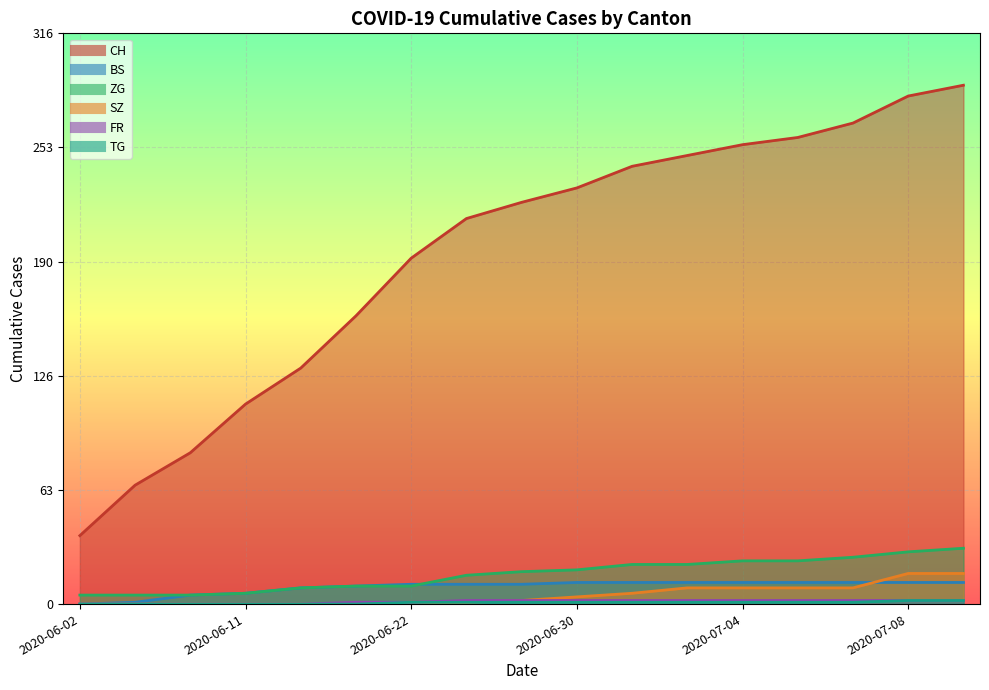

Reading left to right, list all the values displayed in this chart.

CH: 2020-06-02=38	2020-06-04=66	2020-06-08=84	2020-06-11=111	2020-06-15=131	2020-06-18=160	2020-06-22=192	2020-06-25=214	2020-06-29=223	2020-06-30=231	2020-07-01=243	2020-07-02=249	2020-07-04=255	2020-07-06=259	2020-07-07=267	2020-07-08=282	2020-07-09=288
BS: 2020-06-02=0	2020-06-04=1	2020-06-08=5	2020-06-11=6	2020-06-15=9	2020-06-18=10	2020-06-22=11	2020-06-25=11	2020-06-29=11	2020-06-30=12	2020-07-01=12	2020-07-02=12	2020-07-04=12	2020-07-06=12	2020-07-07=12	2020-07-08=12	2020-07-09=12
SZ: 2020-06-02=0	2020-06-04=0	2020-06-08=0	2020-06-11=0	2020-06-15=0	2020-06-18=0	2020-06-22=1	2020-06-25=1	2020-06-29=2	2020-06-30=4	2020-07-01=6	2020-07-02=9	2020-07-04=9	2020-07-06=9	2020-07-07=9	2020-07-08=17	2020-07-09=17
ZG: 2020-06-02=5	2020-06-04=5	2020-06-08=5	2020-06-11=6	2020-06-15=9	2020-06-18=10	2020-06-22=10	2020-06-25=16	2020-06-29=18	2020-06-30=19	2020-07-01=22	2020-07-02=22	2020-07-04=24	2020-07-06=24	2020-07-07=26	2020-07-08=29	2020-07-09=31
FR: 2020-06-02=0	2020-06-04=0	2020-06-08=0	2020-06-11=0	2020-06-15=0	2020-06-18=1	2020-06-22=1	2020-06-25=2	2020-06-29=2	2020-06-30=2	2020-07-01=2	2020-07-02=2	2020-07-04=2	2020-07-06=2	2020-07-07=2	2020-07-08=2	2020-07-09=2
TG: 2020-06-02=0	2020-06-04=0	2020-06-08=0	2020-06-11=0	2020-06-15=0	2020-06-18=0	2020-06-22=1	2020-06-25=1	2020-06-29=1	2020-06-30=1	2020-07-01=1	2020-07-02=1	2020-07-04=1	2020-07-06=1	2020-07-07=1	2020-07-08=2	2020-07-09=2